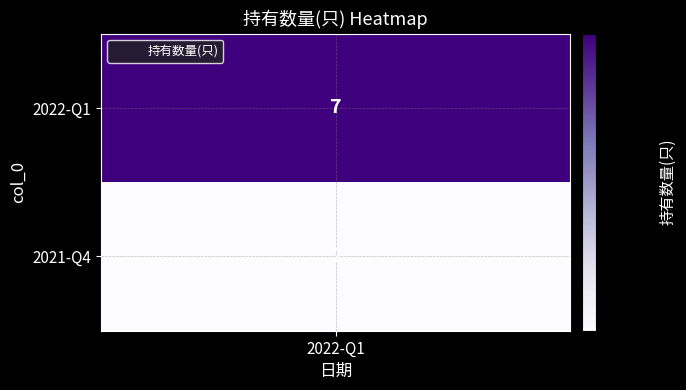

Reading left to right, list all the values displayed in this chart.

7	2